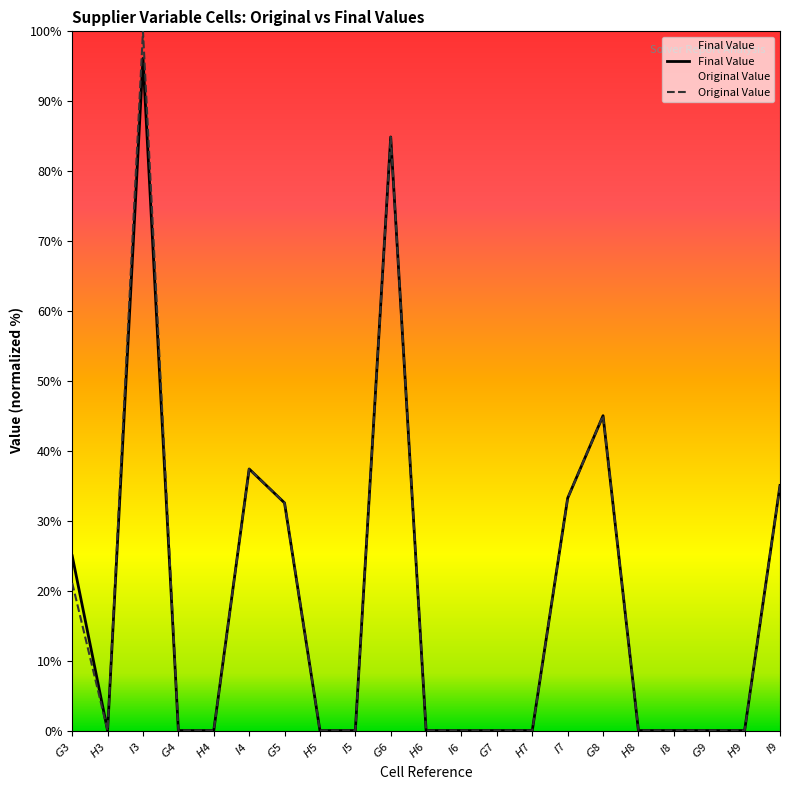

At which label is the value closest to 48?

$G$8